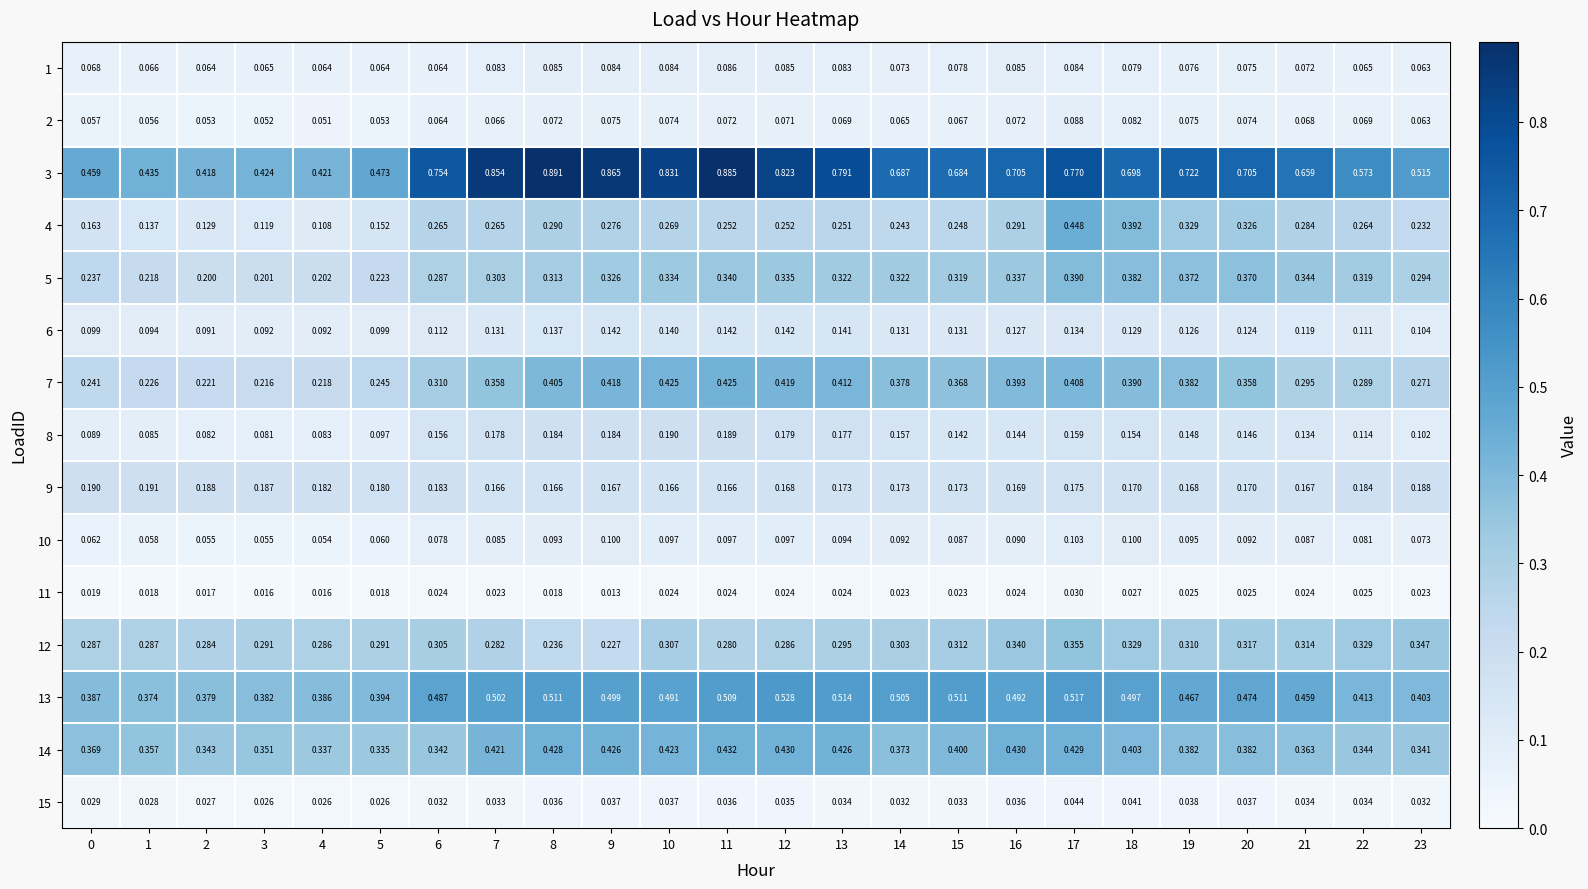

Is the value of 2 at 7 greater than the value of 14 at 5?

No